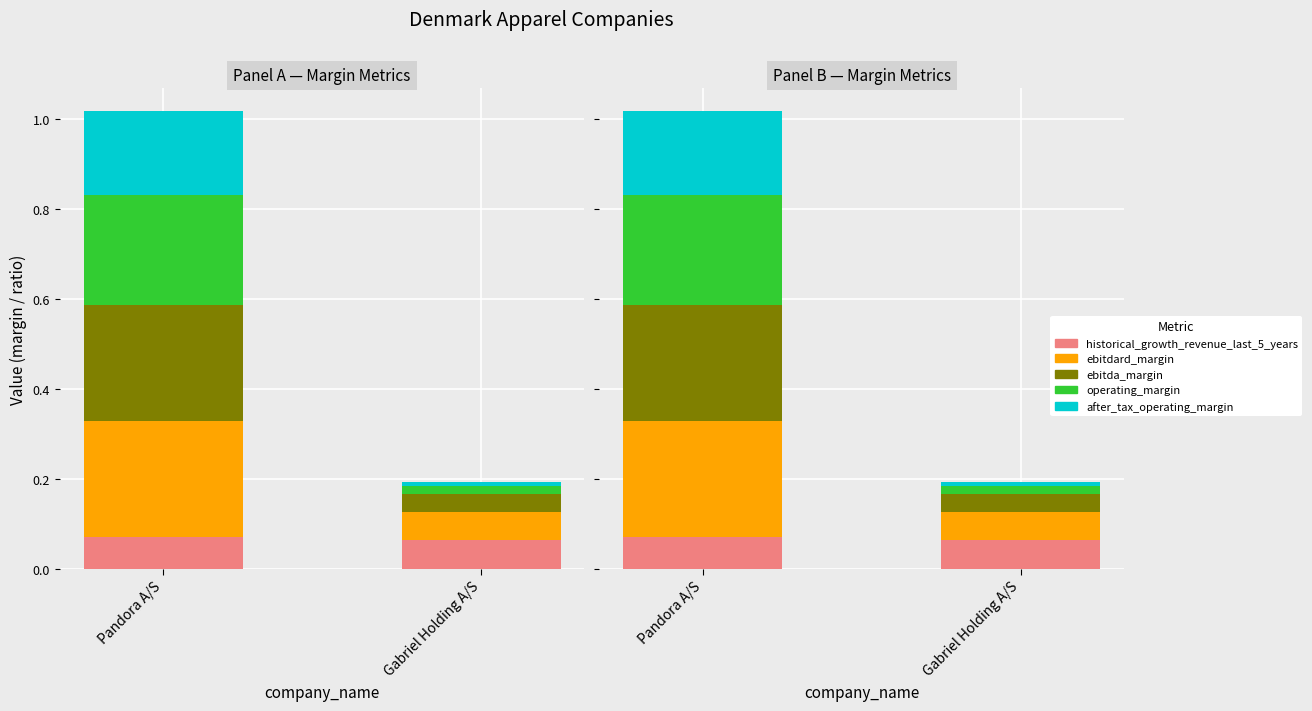

What is the sum of all ebitdard_margin values?

0.3